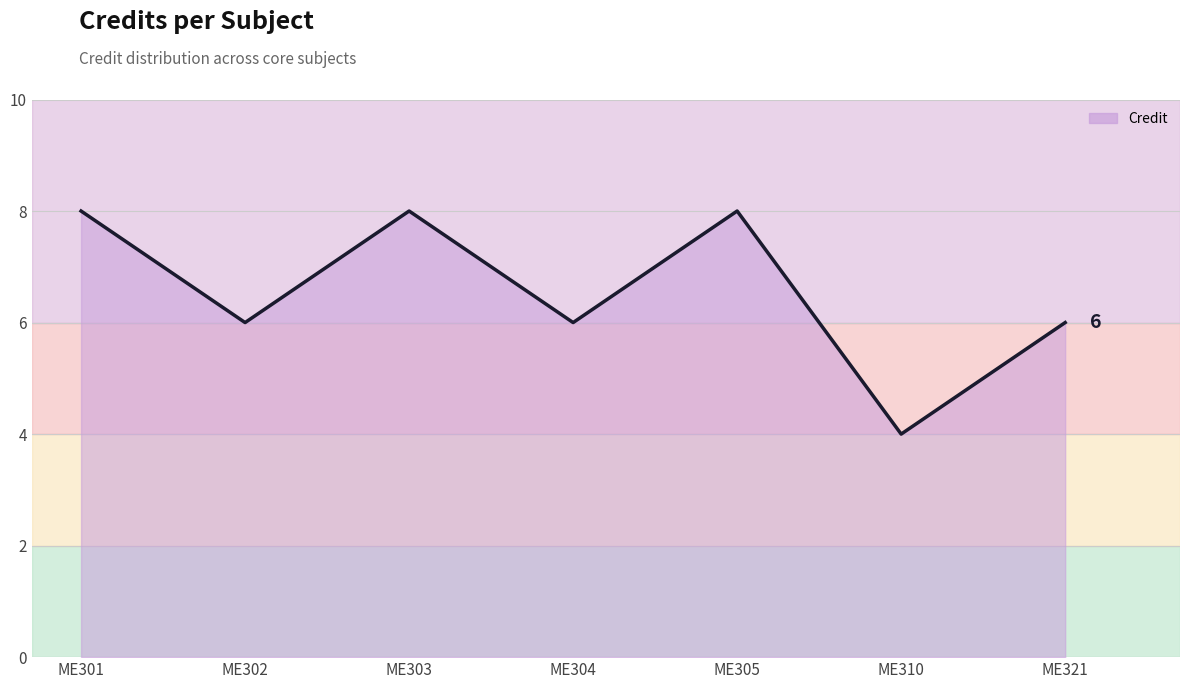

What is the approximate value at ME310?

4